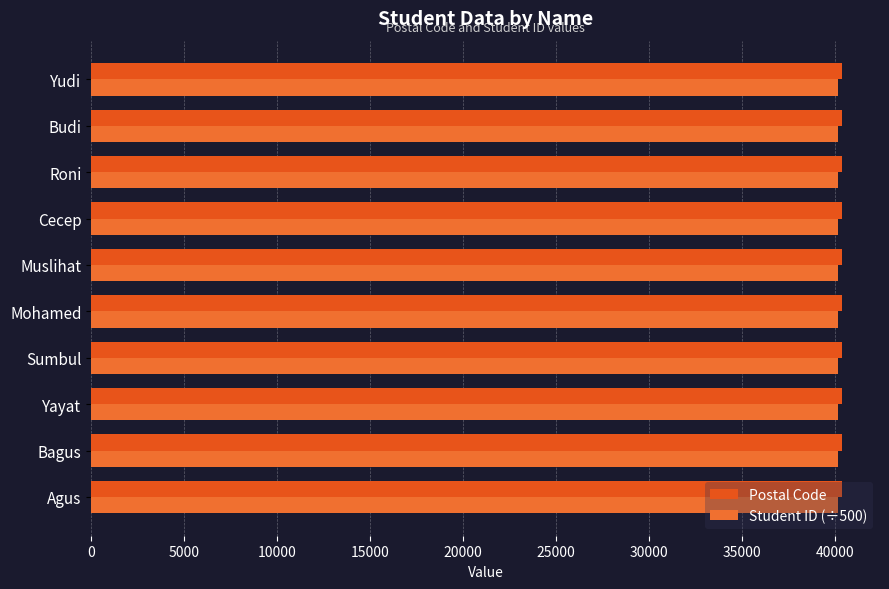

How many series are shown in this chart?

2